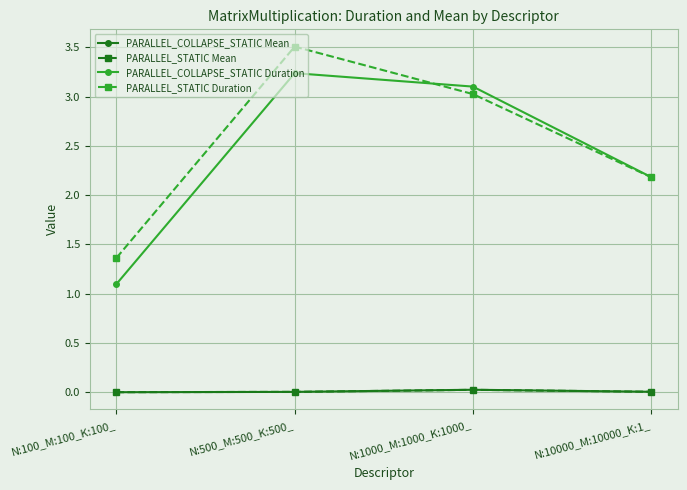

True or false: PARALLEL_COLLAPSE_STATIC Duration and PARALLEL_STATIC Mean cross at least once.

False